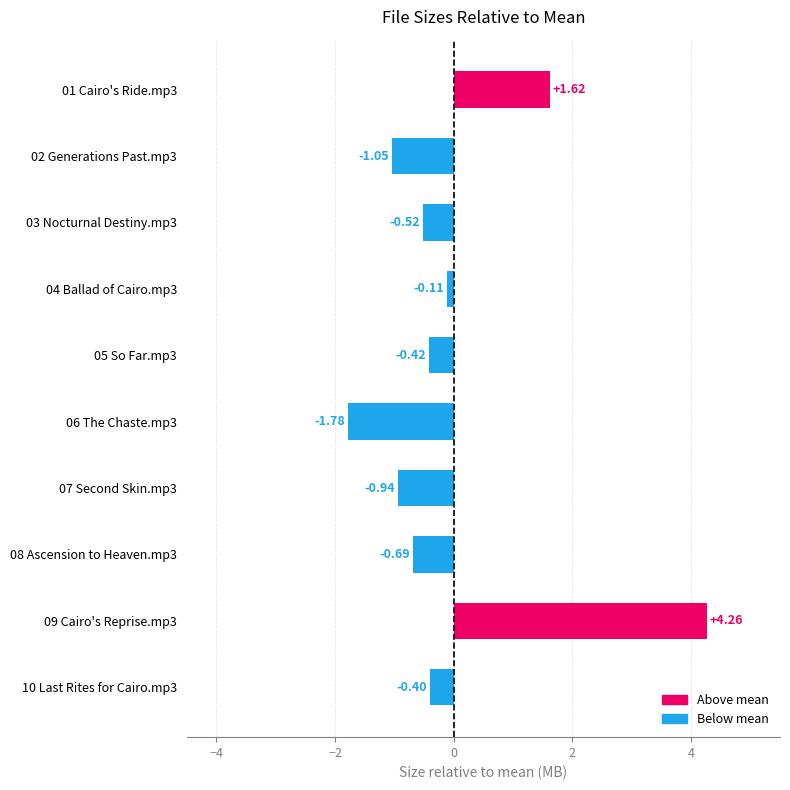

Between 09 Cairo's Reprise.mp3 and 06 The Chaste.mp3, which is larger?

09 Cairo's Reprise.mp3